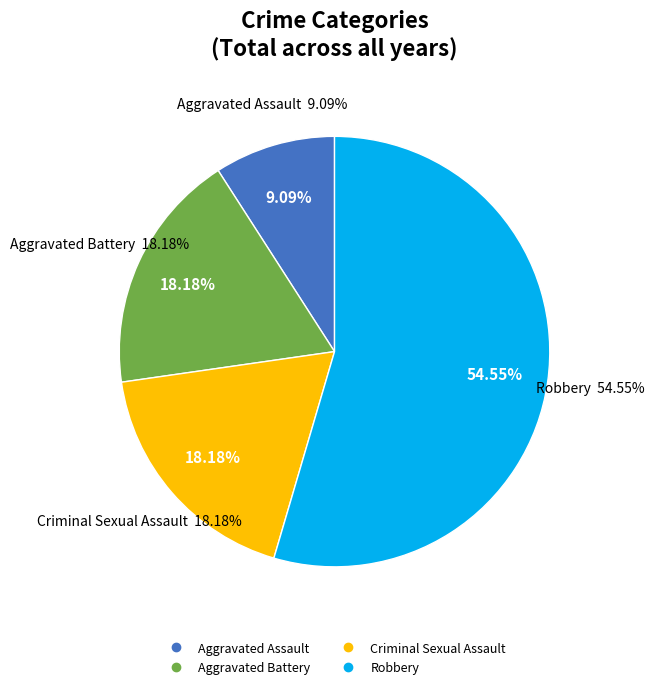

What is the total percentage of Robbery and Aggravated Assault?

63.6%